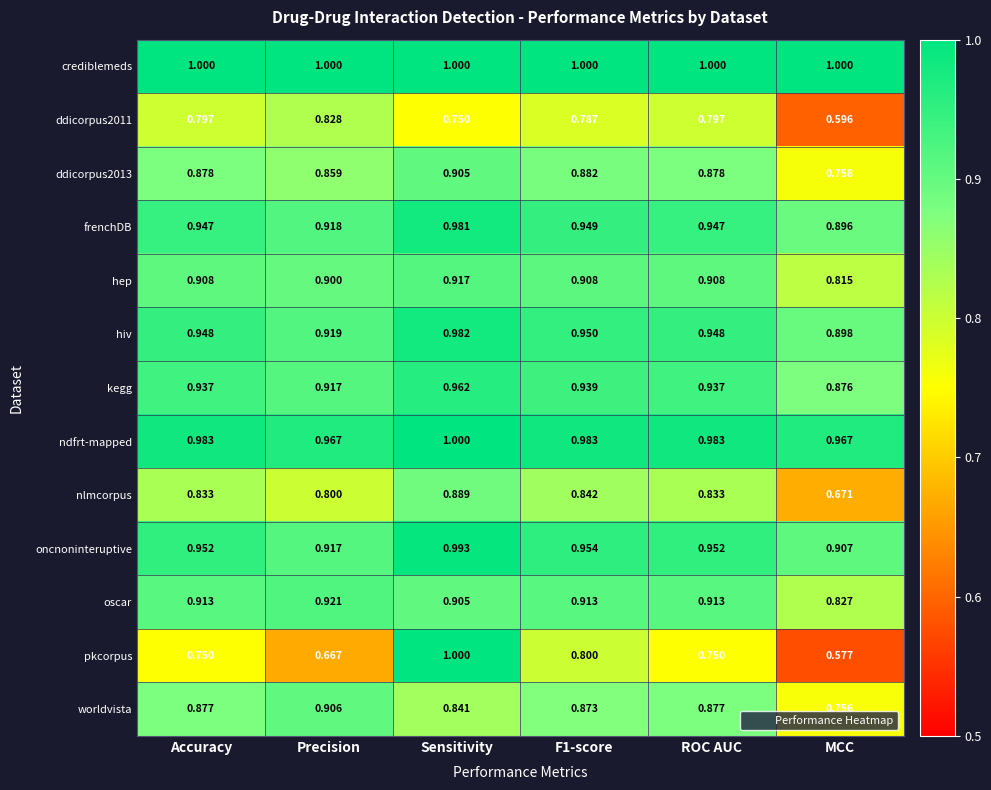

Is the value of kegg at Accuracy greater than the value of worldvista at Accuracy?

Yes